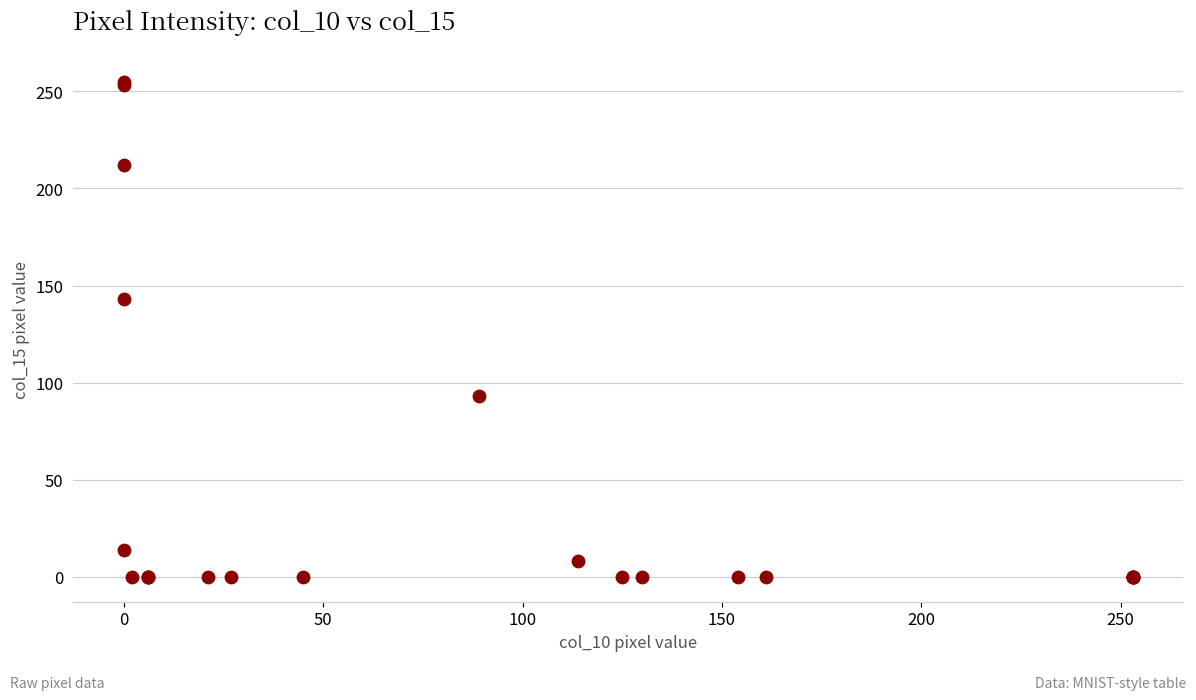

What Y value in the scatter plot is closest to 127?

143